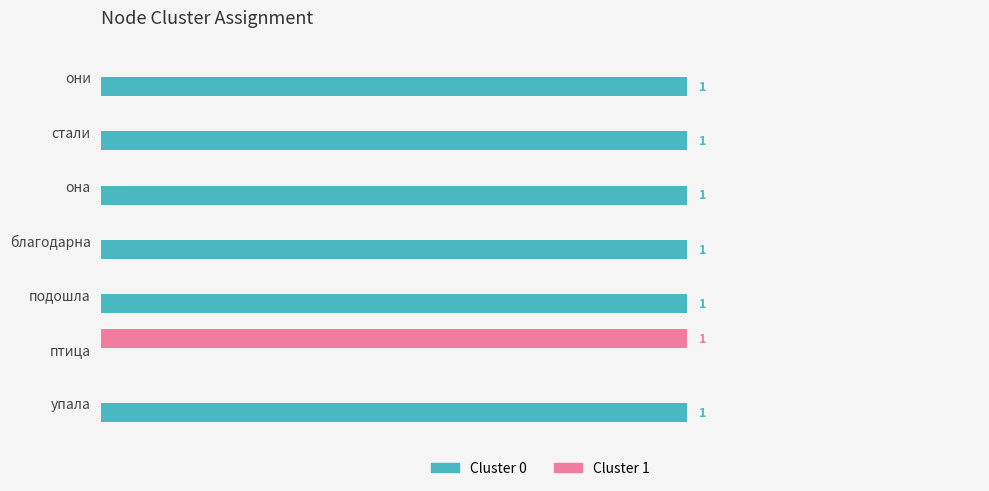

At which label is Cluster 0 closest to 0?

птица